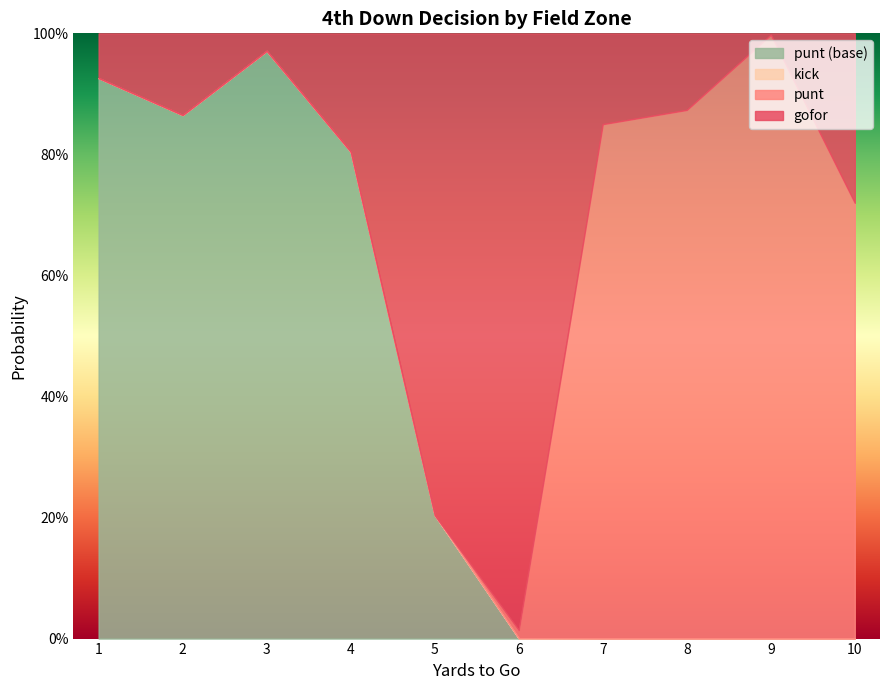

Which label corresponds to the largest value in the chart?

9